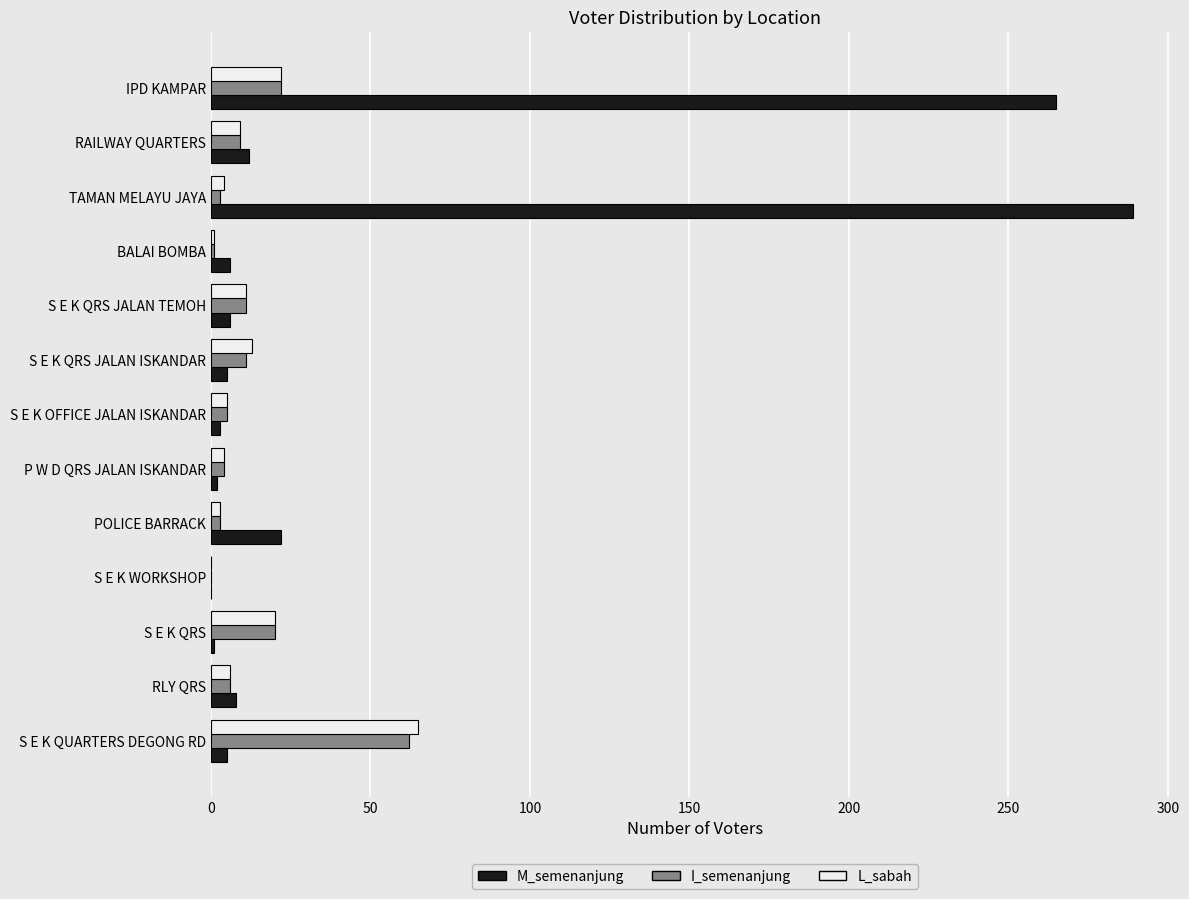

What is the highest value of the L_sabah series?

65